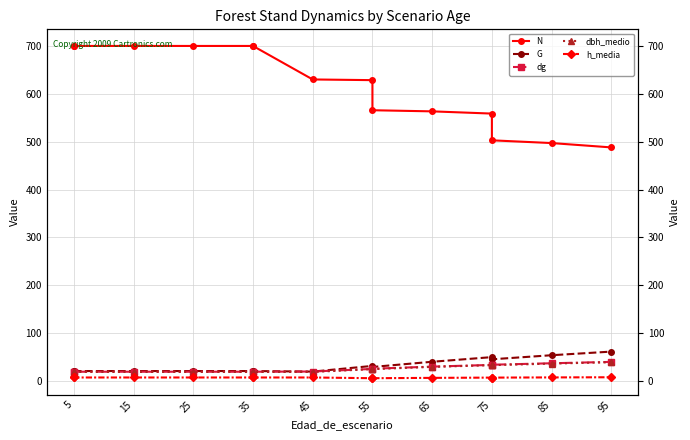

What is the maximum value shown in the chart?

700.3